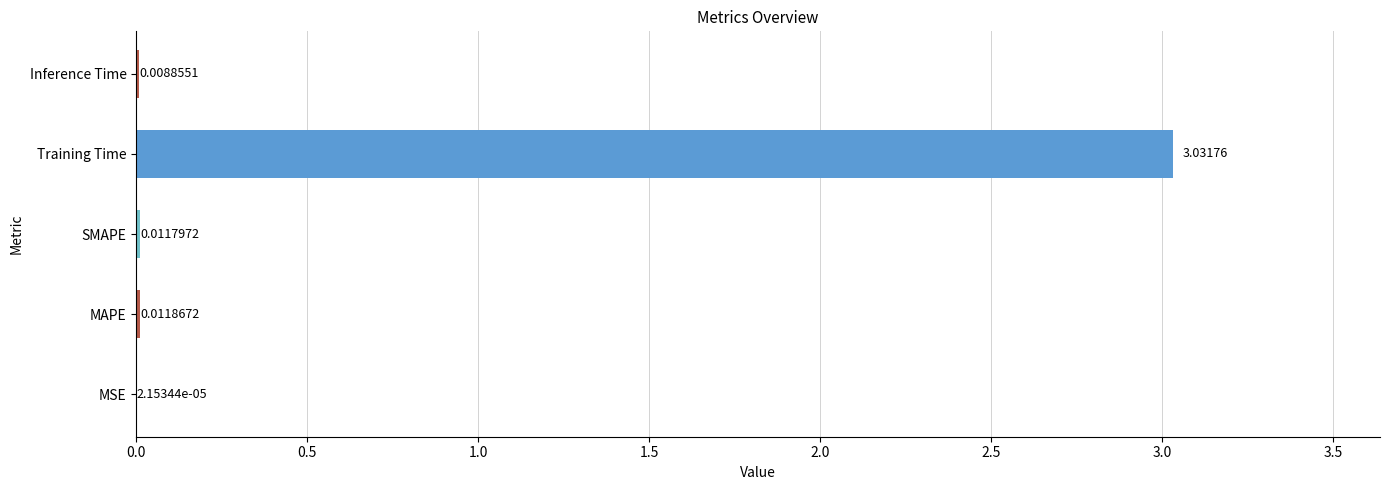

What is the sum of all values?

3.1